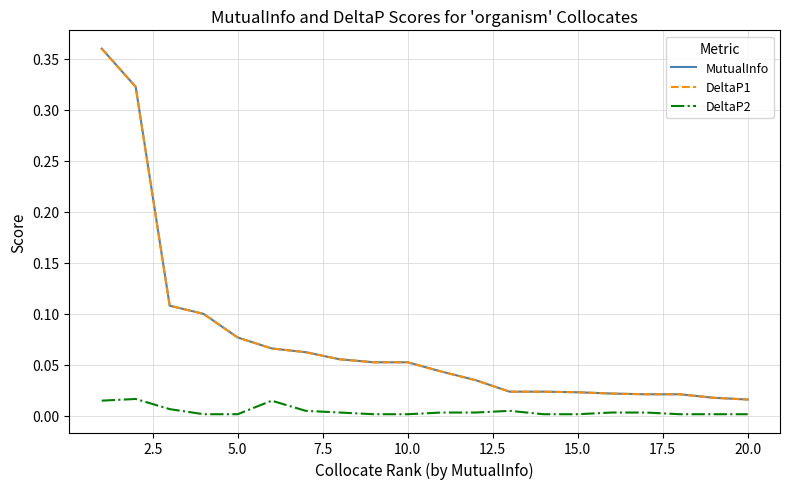

Is this an area chart (filled region under the line)?

No